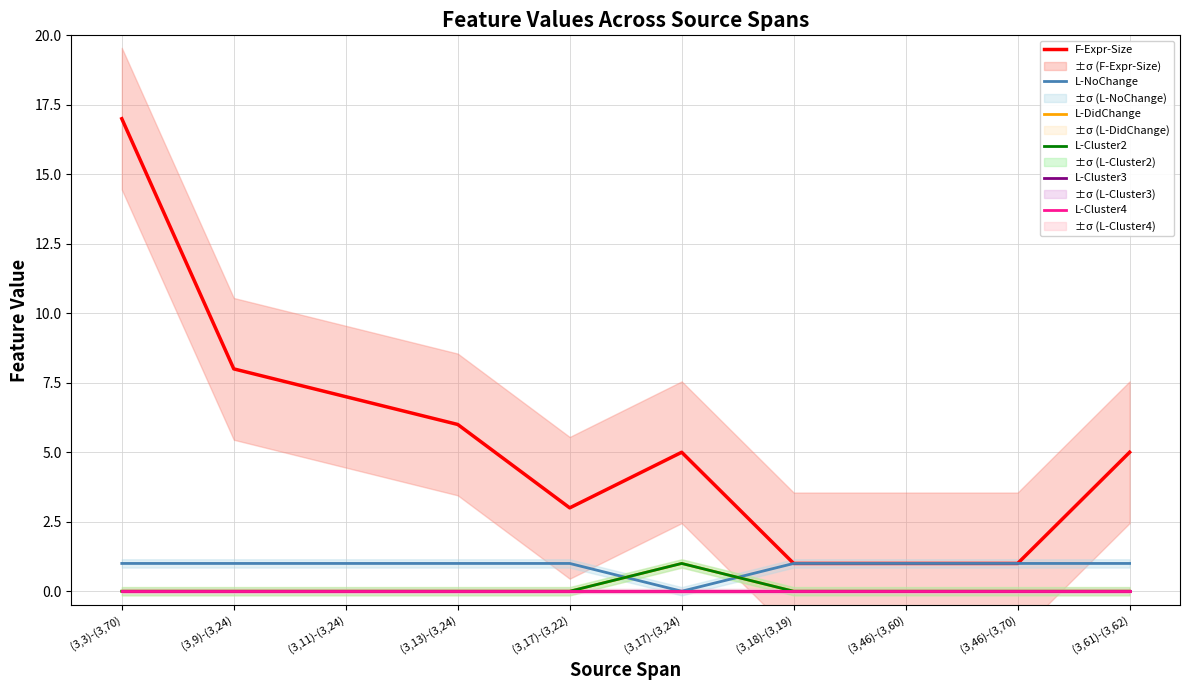

At which label is L-Cluster2 closest to 0?

(3,3)-(3,70)